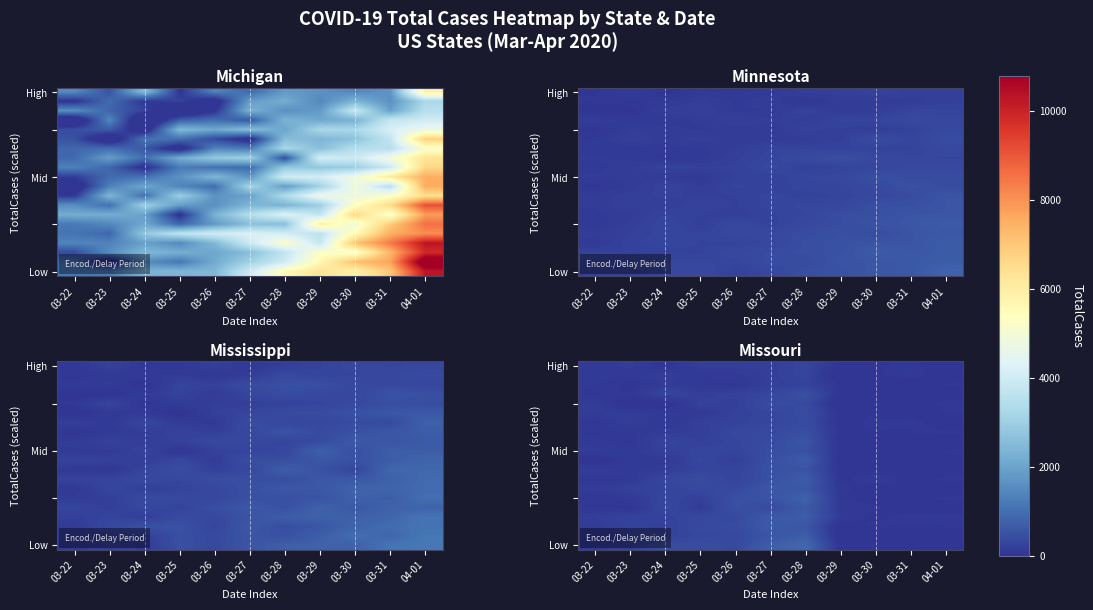

At how many categories does at least one series exceed 396?

5